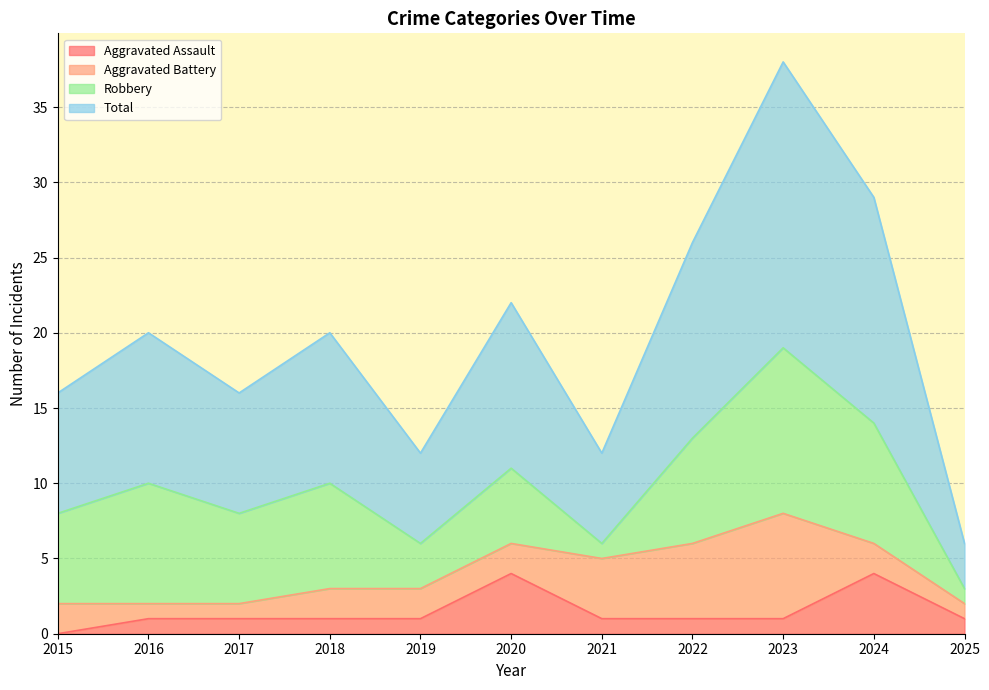

Is the value of Aggravated Assault at 2018 greater than the value of Total at 2022?

No